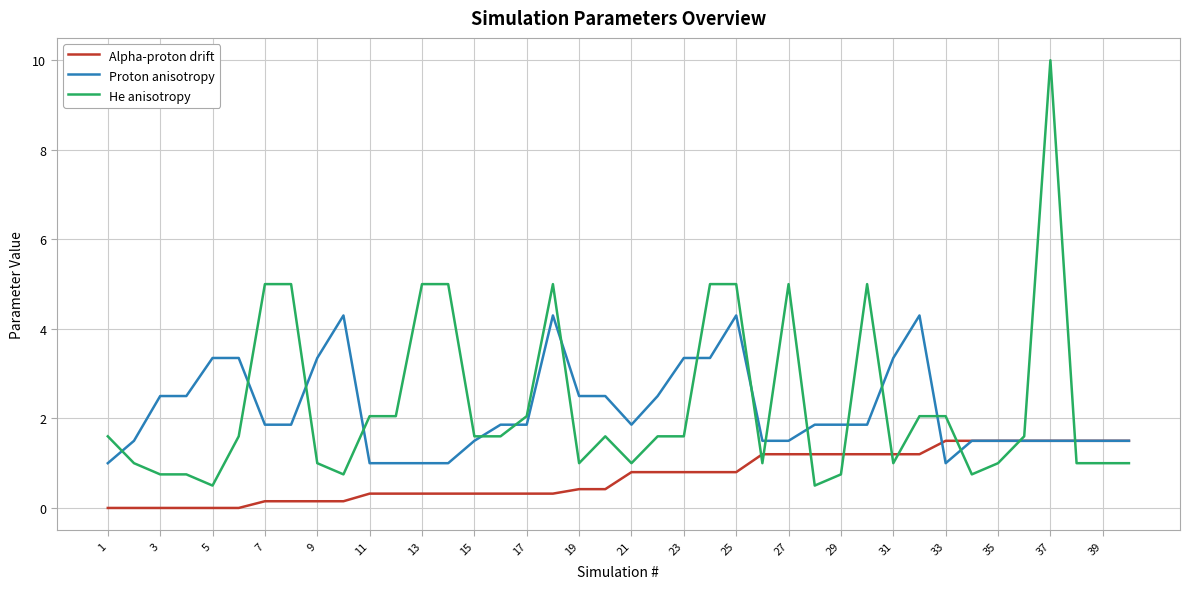

How many lines are shown in the chart?

3